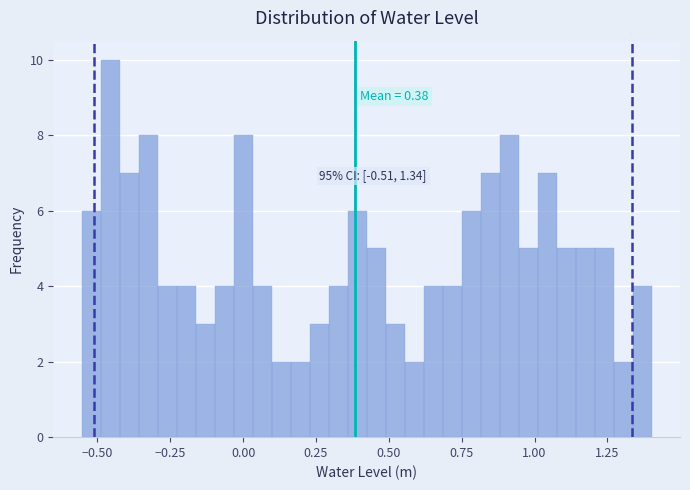

Read against the x-axis, roughly where is the centre of the tallest bar?

-0.45